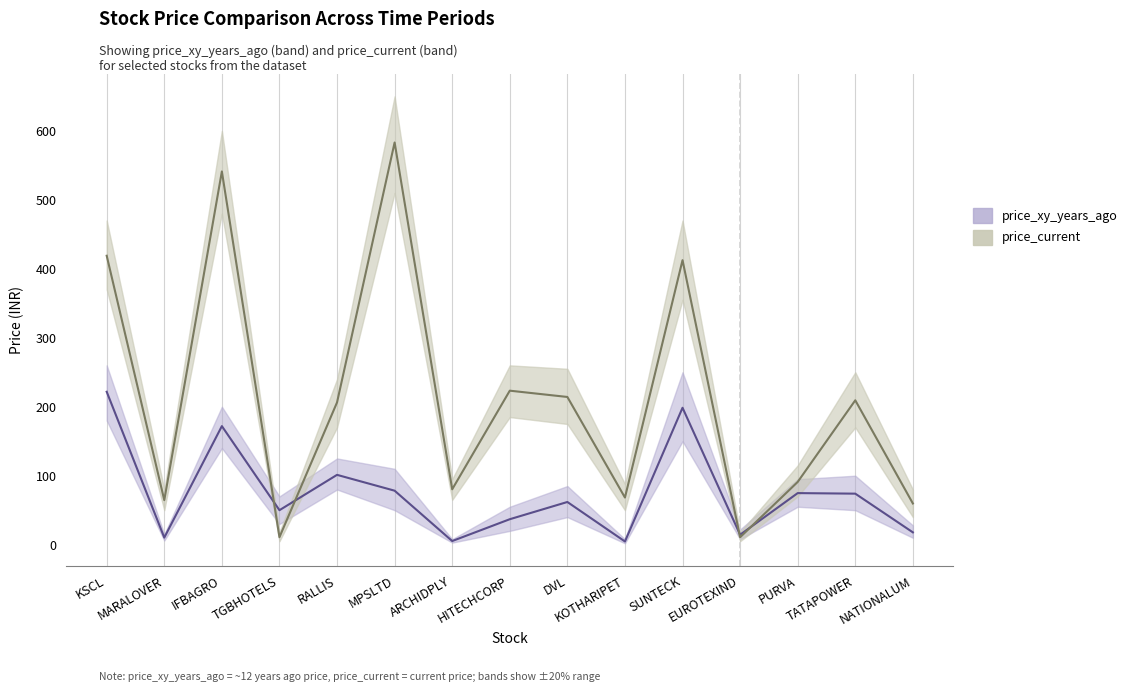

What is the label of the 6th point from the left?

MPSLTD